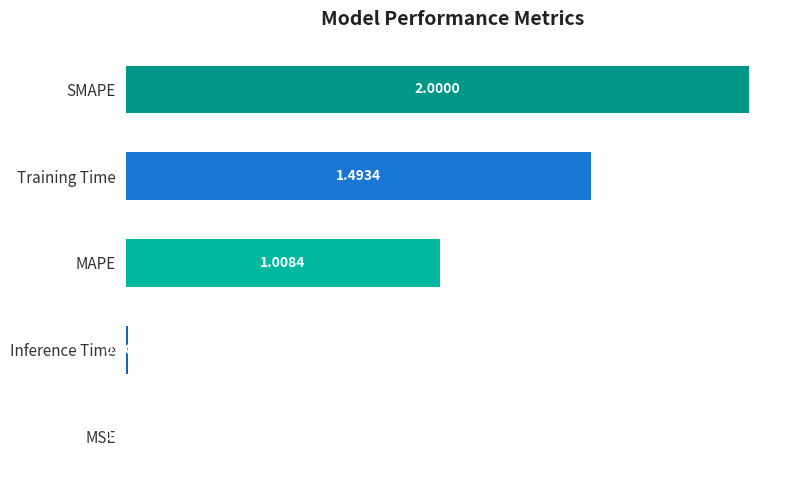

What is the sum of all values?

4.5